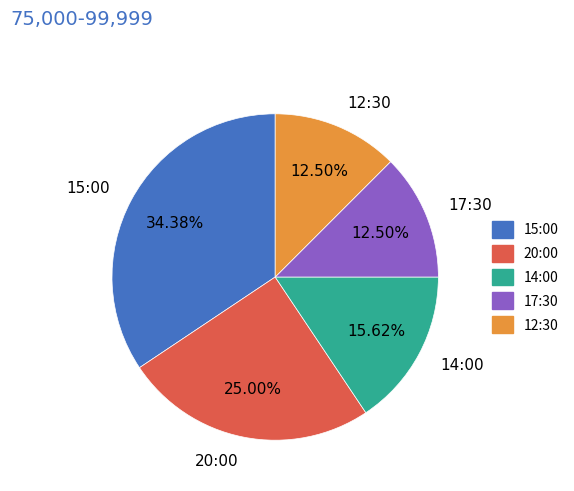

To the nearest percent, what is the average slice percentage?

20%